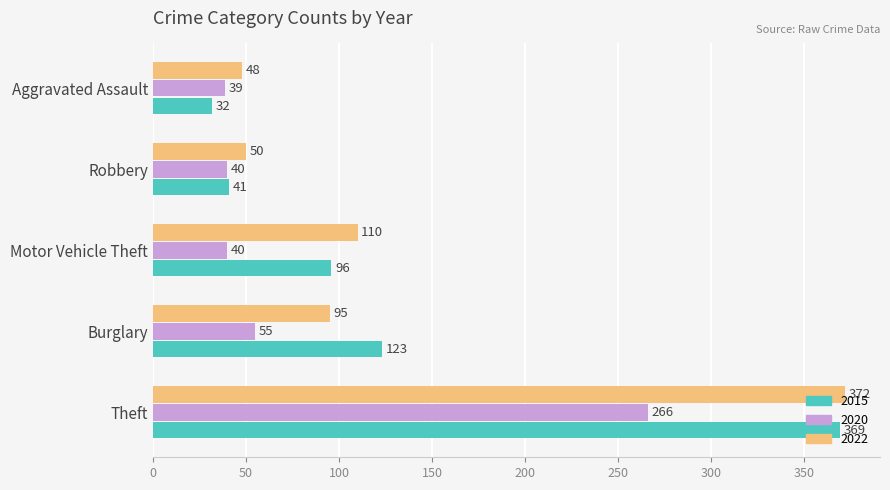

List the labels in order of 2022 value, largest first.

Theft, Motor Vehicle Theft, Burglary, Robbery, Aggravated Assault